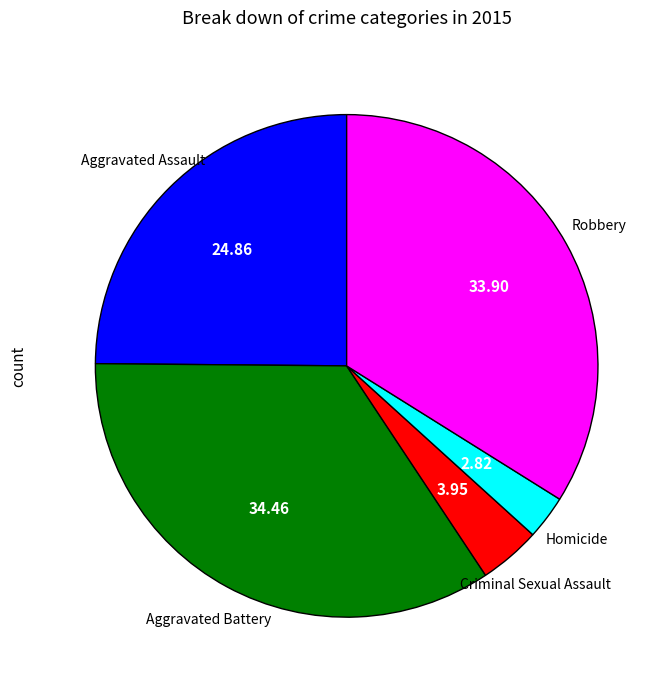

Combined, do Criminal Sexual Assault and Robbery account for over 50%?

No